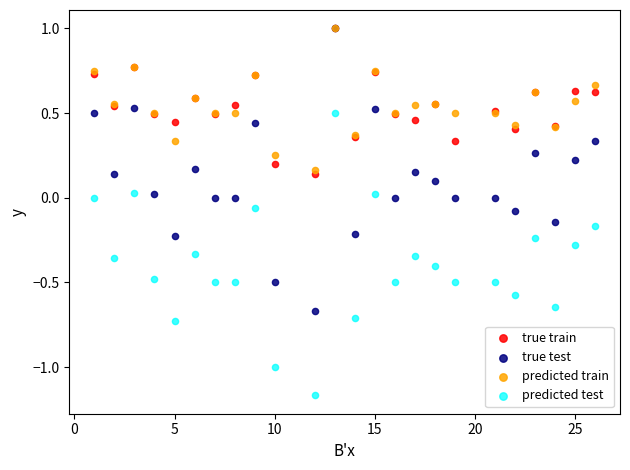

Which series reaches the minimum Y coordinate?

predicted test